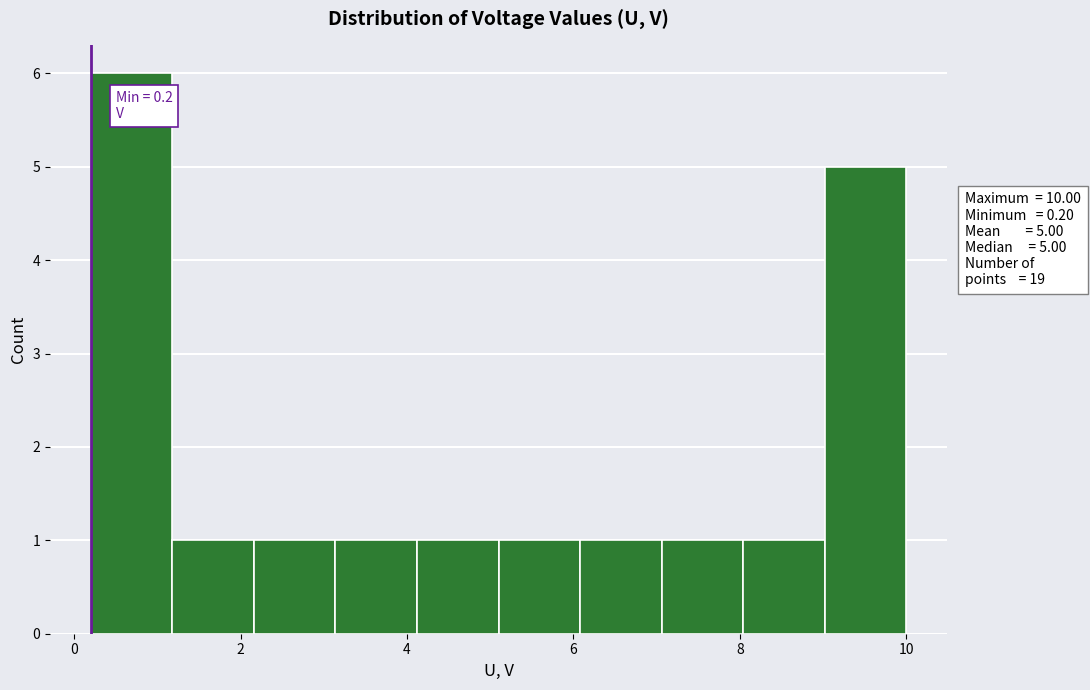

Over which range of the x-axis is the bar tallest?

0.20 to 1.18